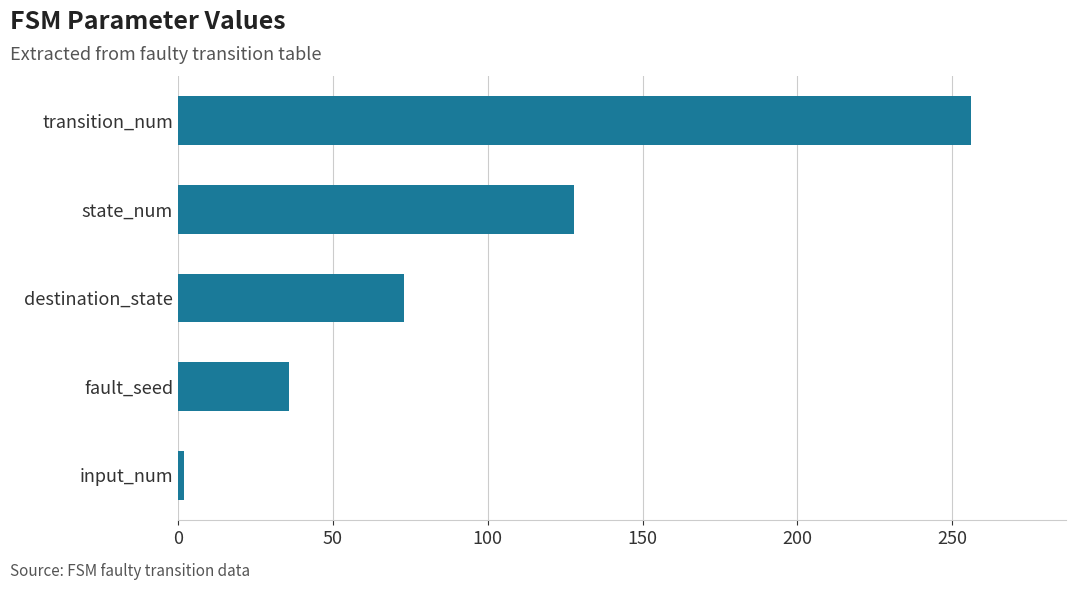

What is the difference between the maximum and second lowest values?

220